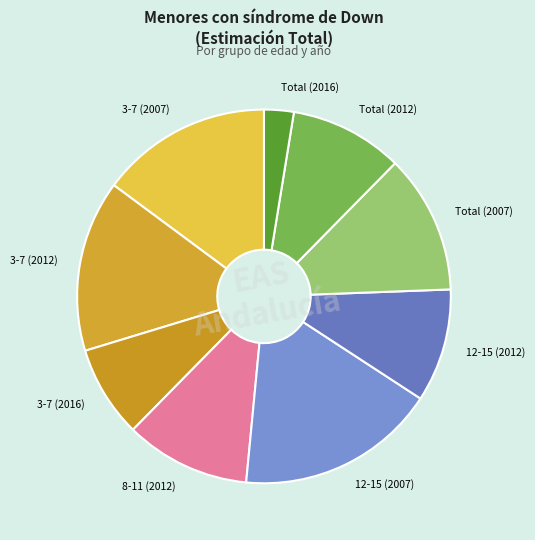

Between Total (2007) and Total (2016), which is larger?

Total (2007)